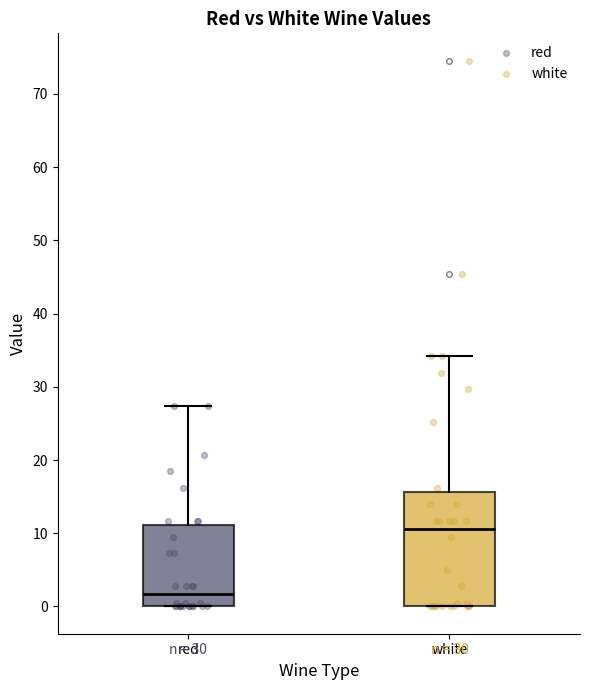

Reading left to right, read every box against the y-axis: the position of its median line, the range the box covers, and the ends of its whiskers. The values are not printed on the chart, so give them approximately, as read against the axis.

red: median 2, box 0 to 11, whiskers 0 to 27
white: median 11, box 0 to 16, whiskers 0 to 34